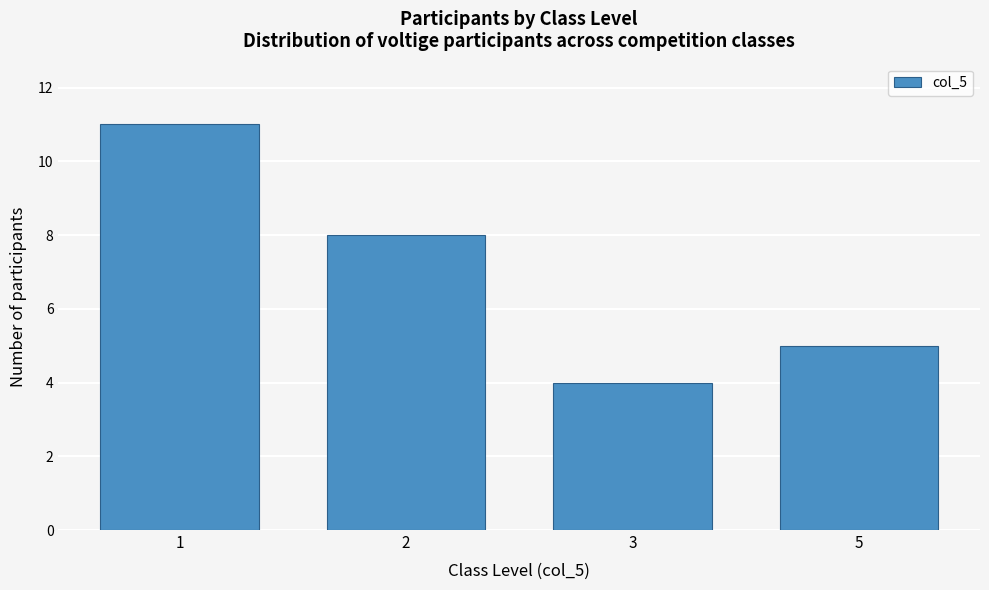

Reading right to left, extract all data points from this chart.

5	4	8	11